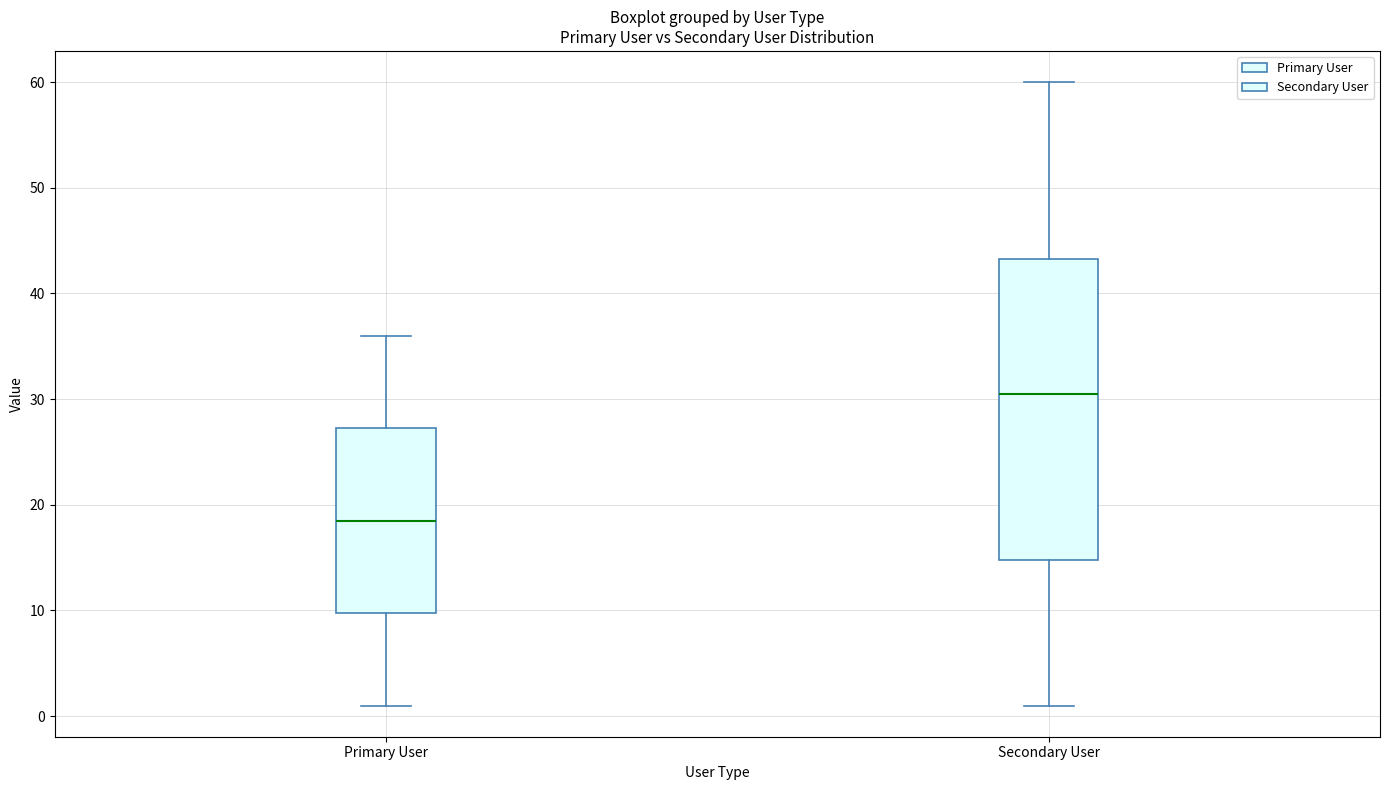

Which box's median line is the highest?

Secondary User